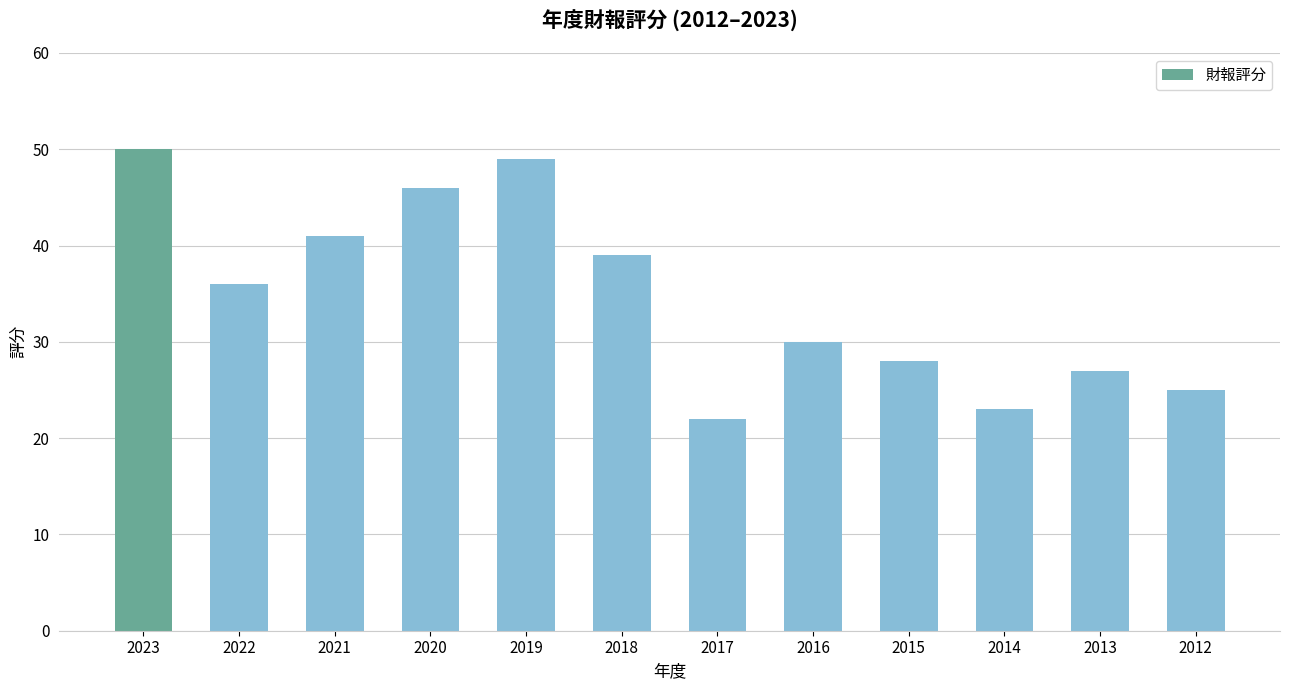

What is the minimum value shown in the chart?

22